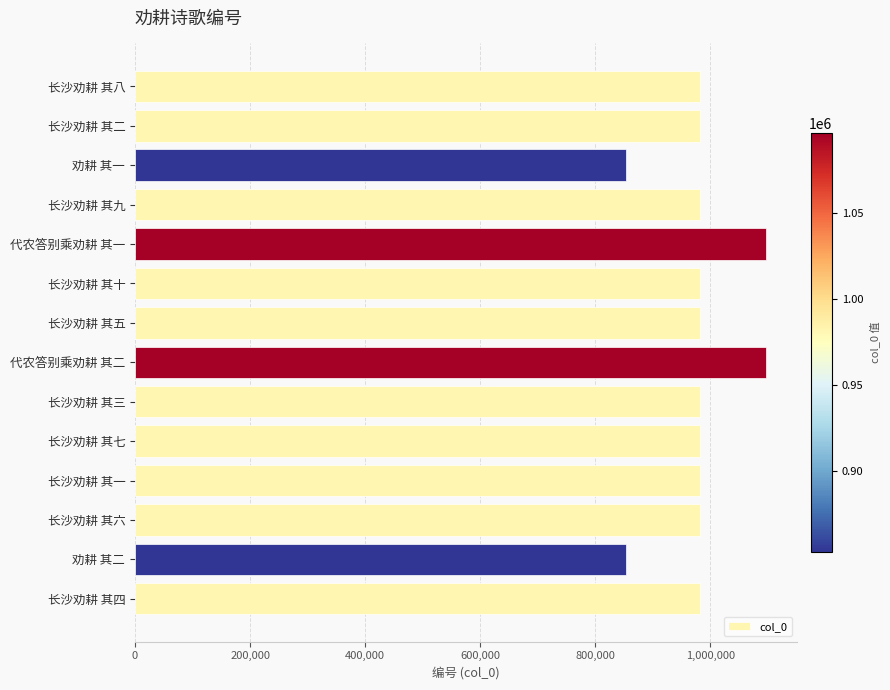

The value at 长沙劝耕 其五 is 982139. True or false?

True